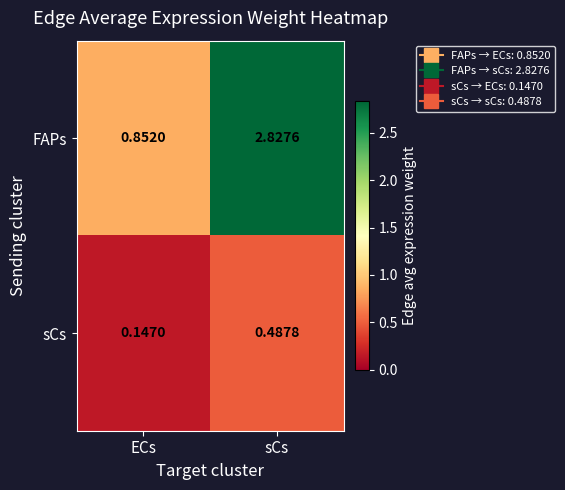

Which label corresponds to the smallest value in the chart?

ECs